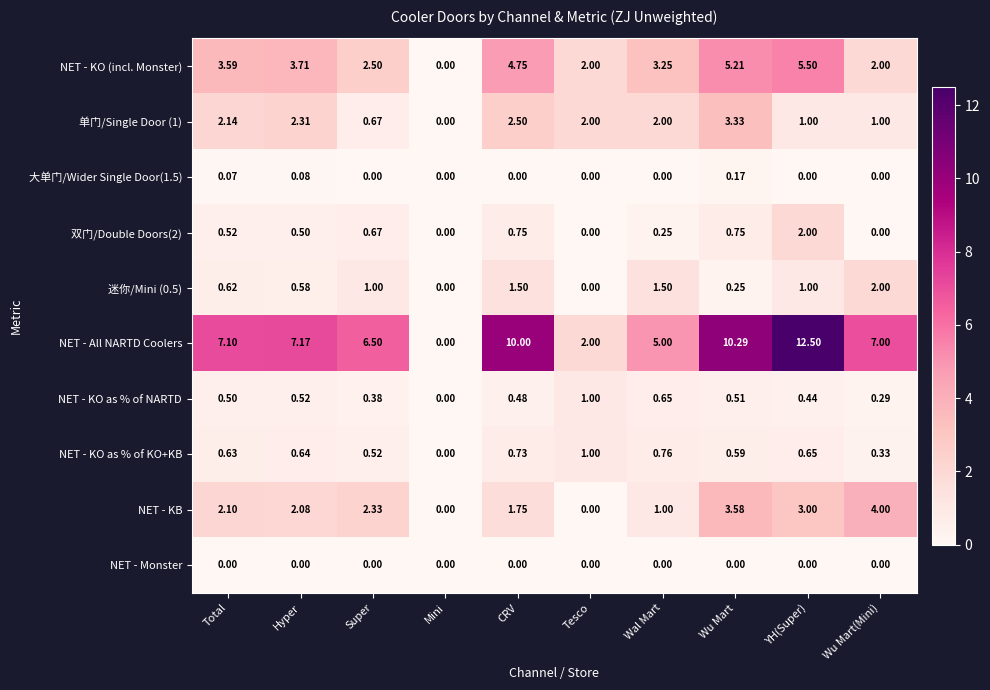

What is the greatest value displayed?

12.5